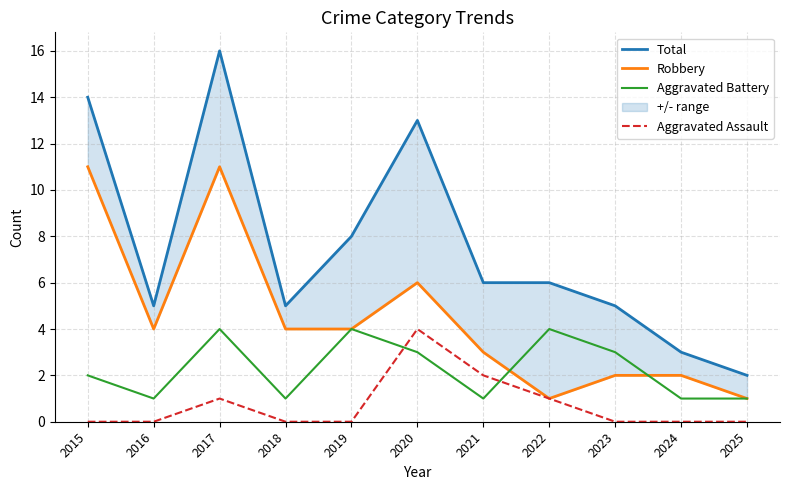

Rank the series by their average value, from highest to lowest.

Total, Robbery, Aggravated Battery, Aggravated Assault